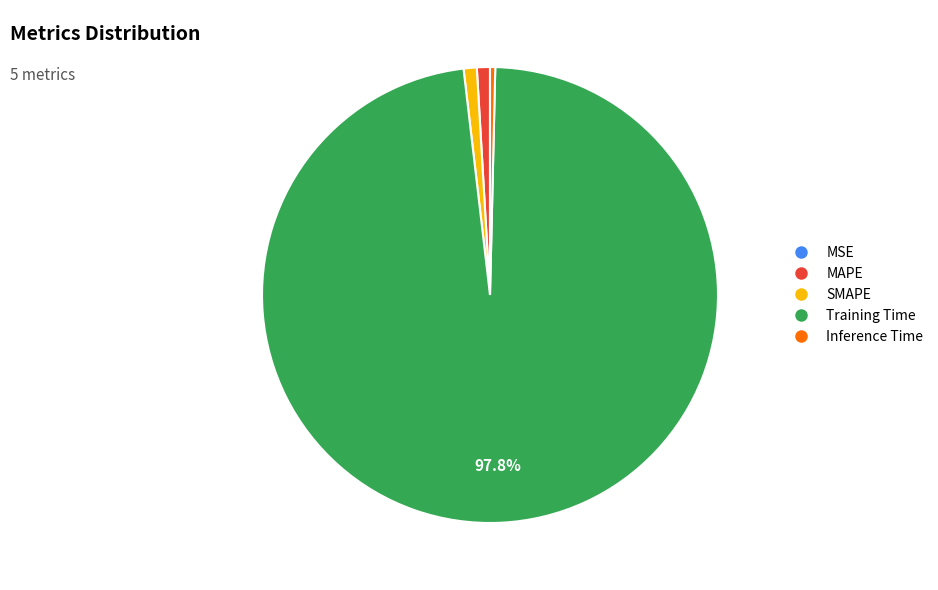

To the nearest percent, what is the combined percentage of Inference Time and SMAPE?

1%